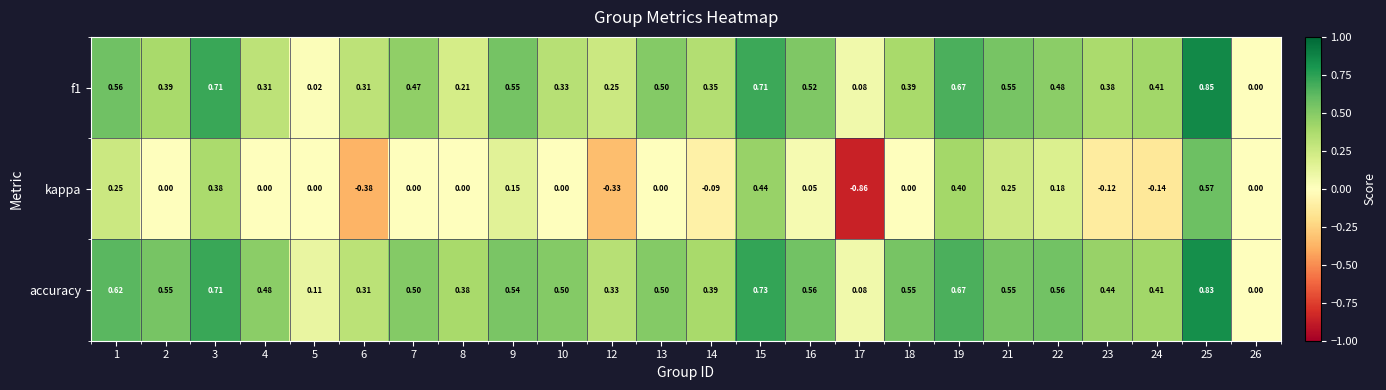

Between 7 and 9, which series saw the biggest shift?

kappa